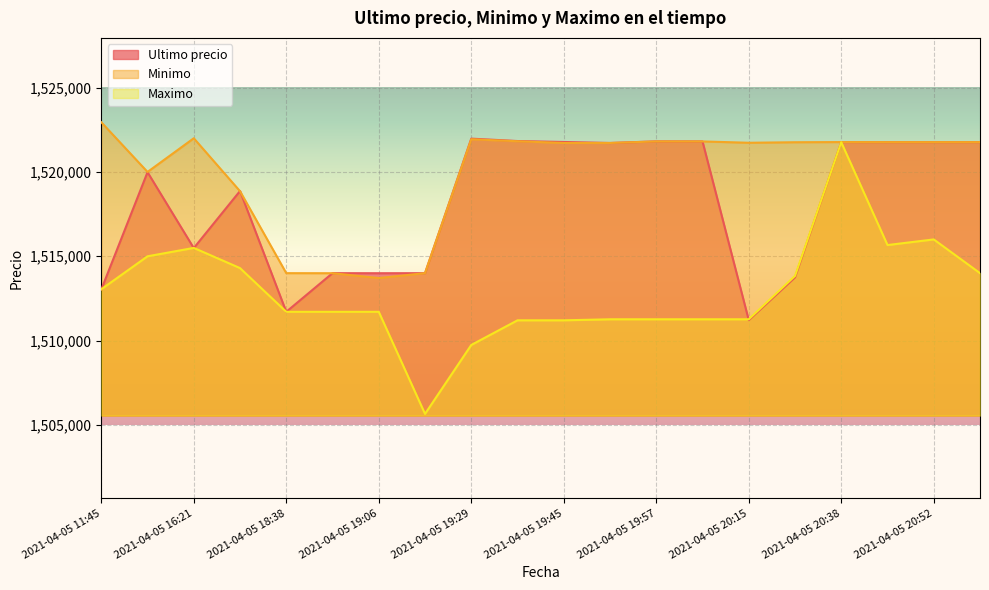

What is the minimum value for Minimo?

1513711.0